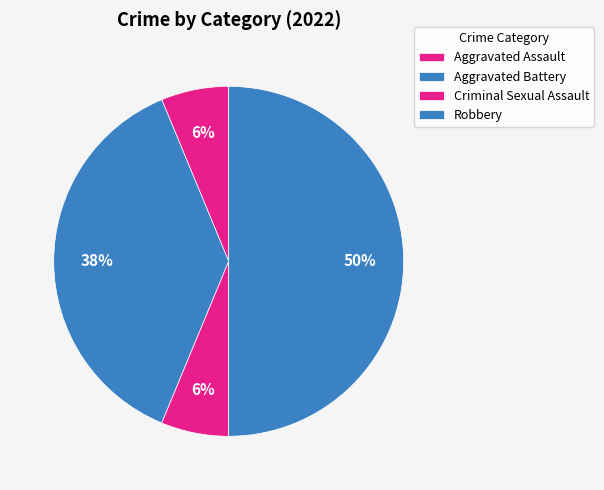

How many slices are in this pie chart?

4